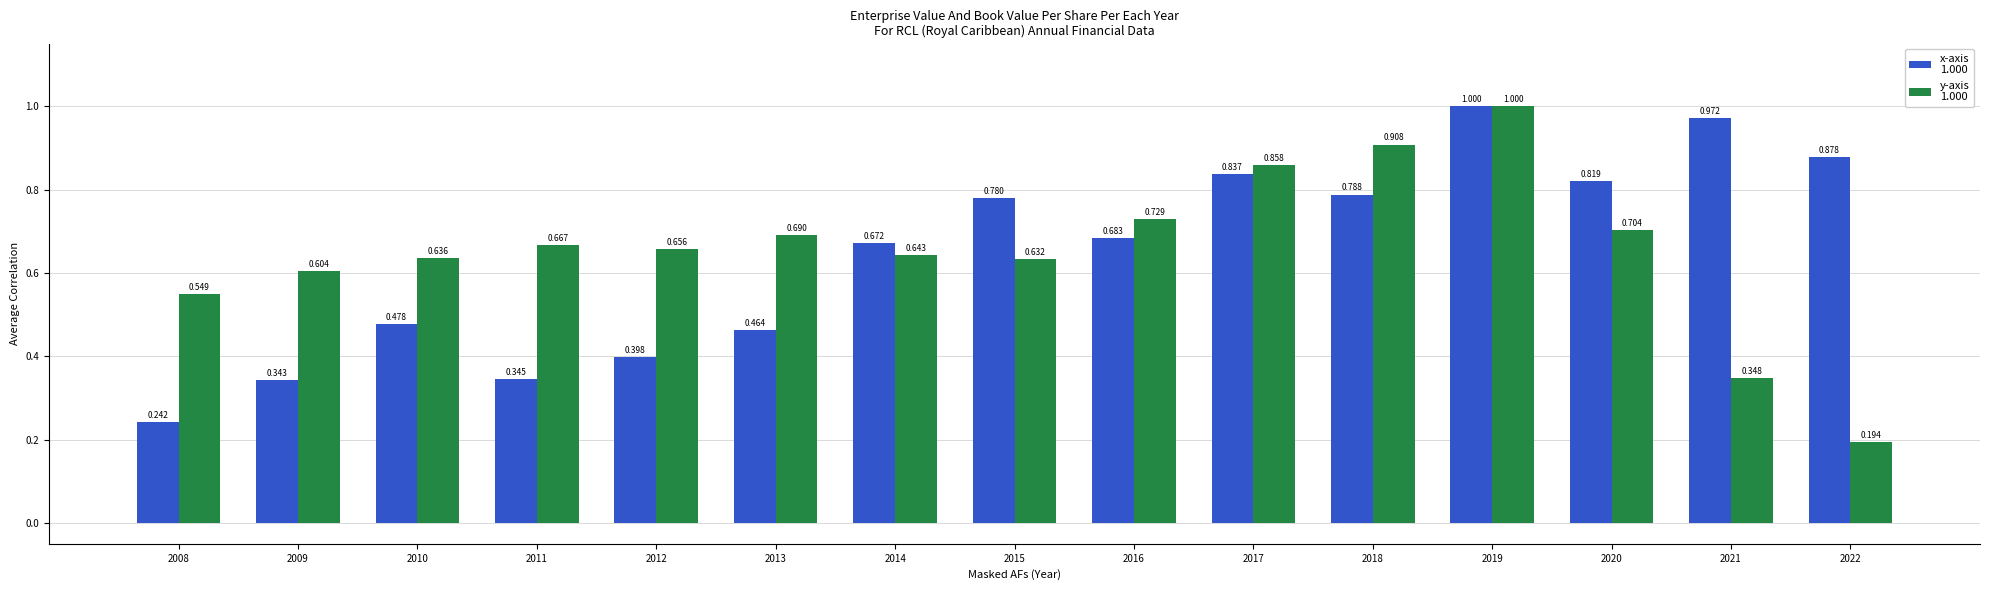

Count the number of categories in the chart.

15